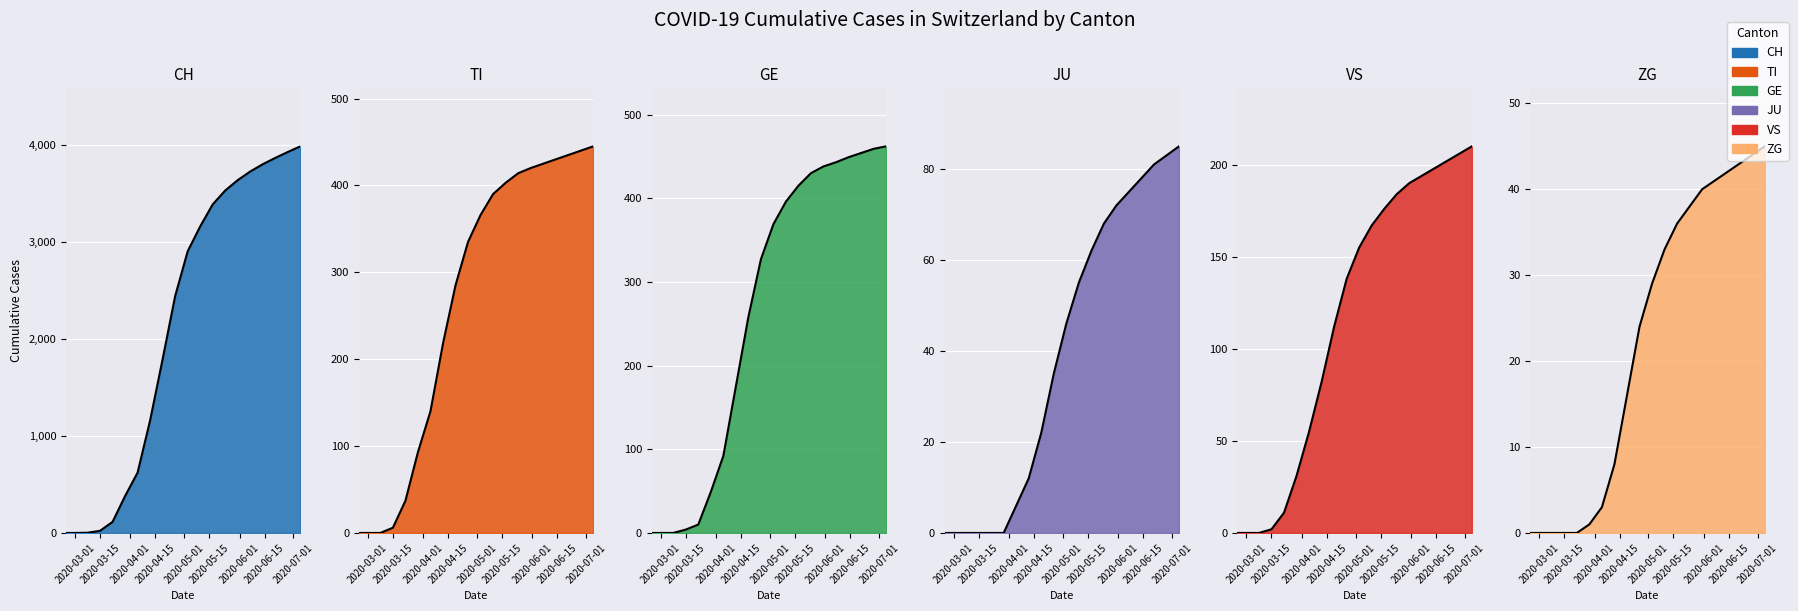

What is the label of the 6th point from the left?

2020-05-15